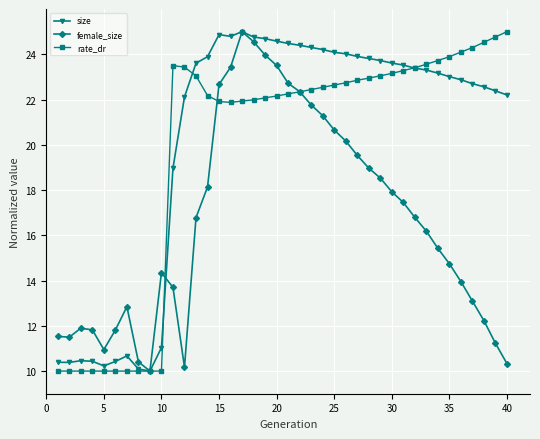

What is the value of the size point at the 26th from the left?

24.0